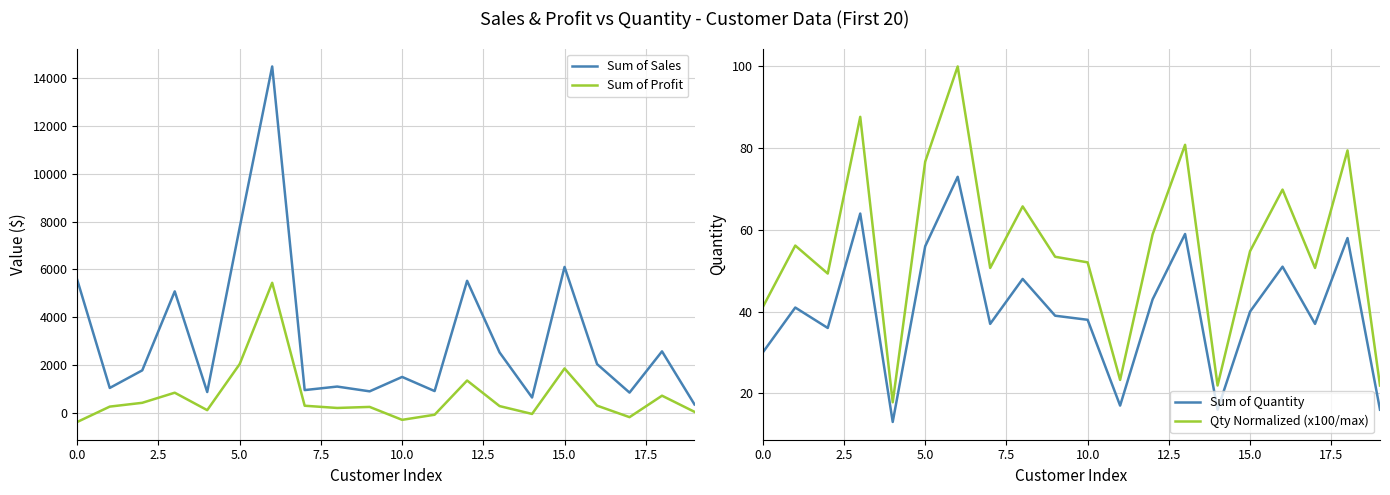

Which series has the largest range (max minus min)?

Sum of Sales